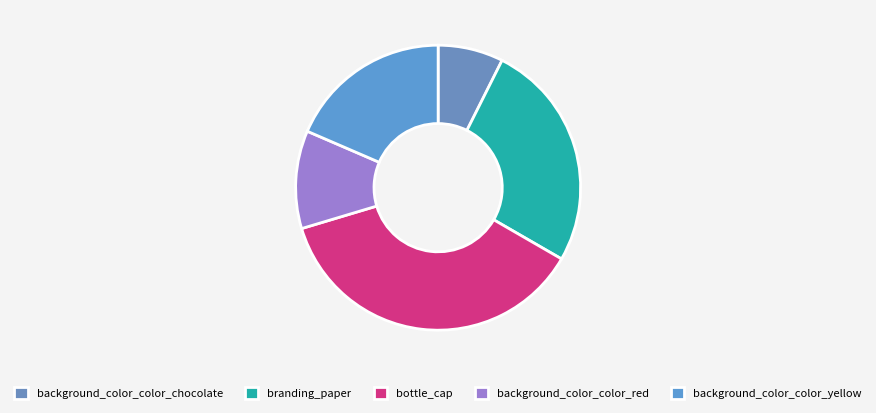

How many slices are in this pie chart?

5